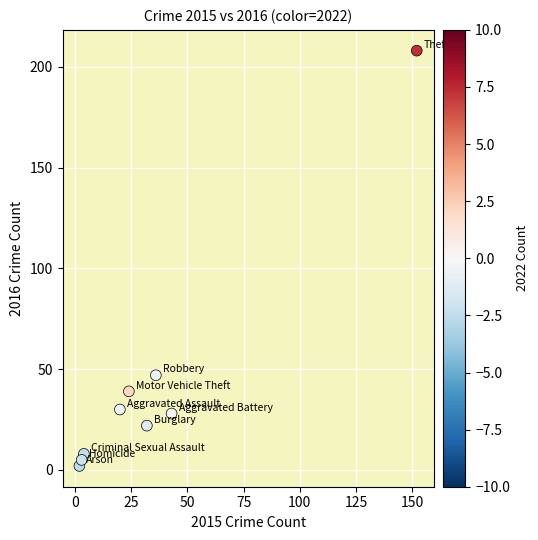

What is the average Y value?

43